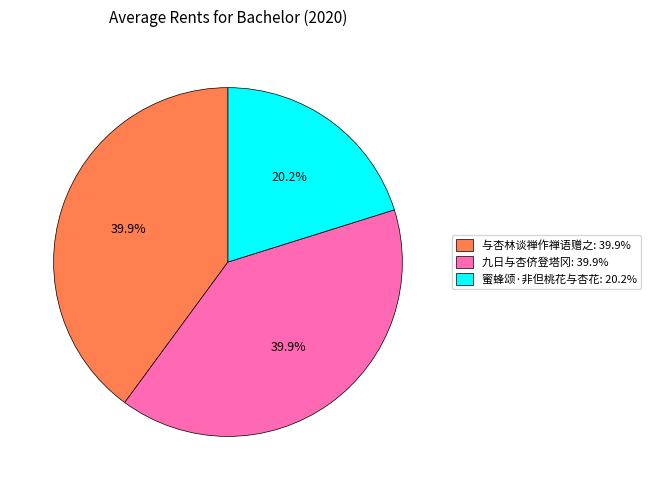

Which slice is the smallest?

蜜蜂颂·非但桃花与杏花